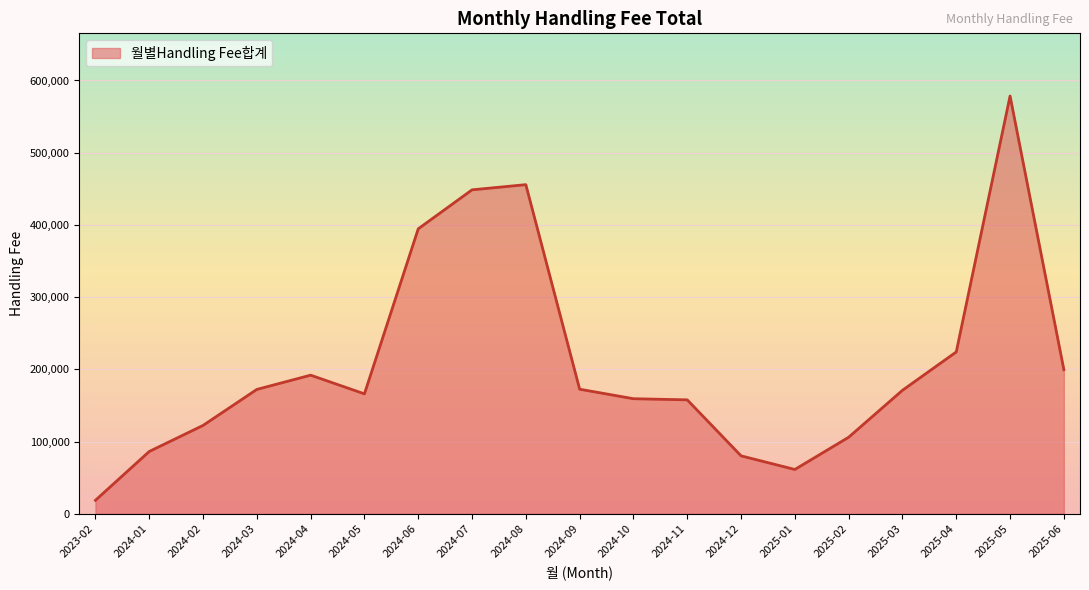

What is the change in value from 2024-10 to 2024-11?

-1566.1